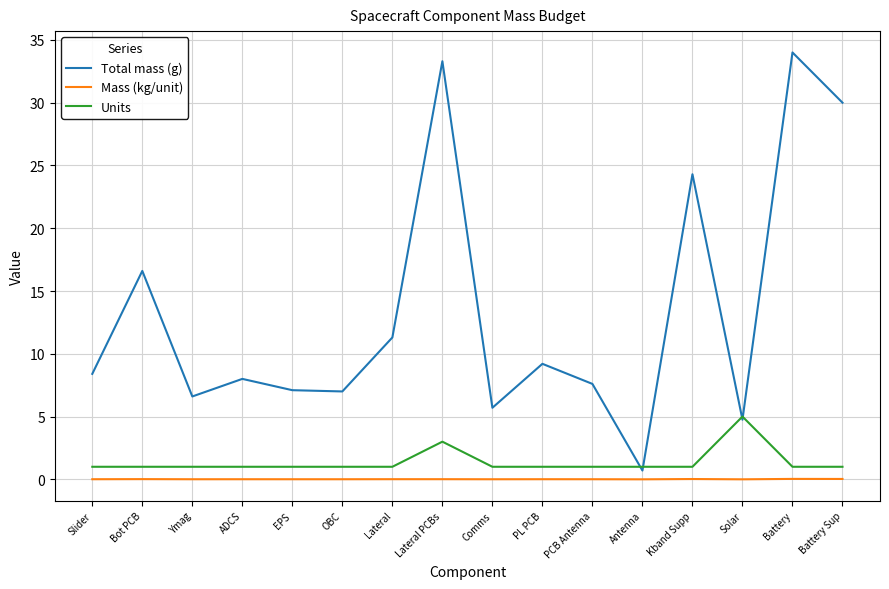

Between EPS and PL PCB, which series saw the biggest shift?

Total mass (g)